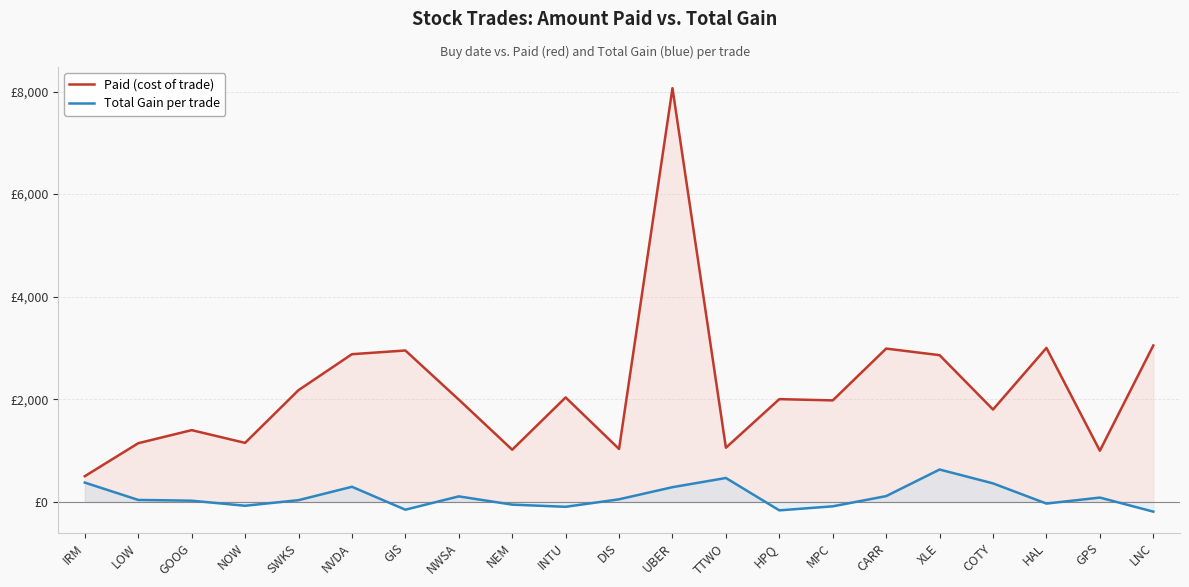

List the series in order of their overall mean, highest first.

Paid (cost of trade), Total Gain per trade